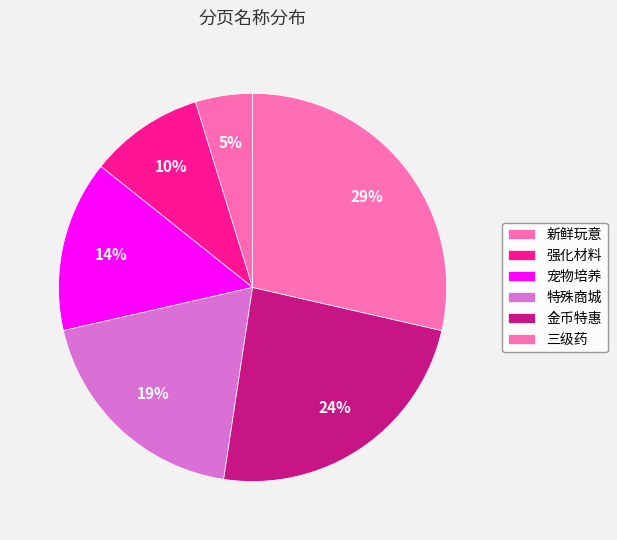

To the nearest percent, what percentage of the pie is 强化材料?

10%